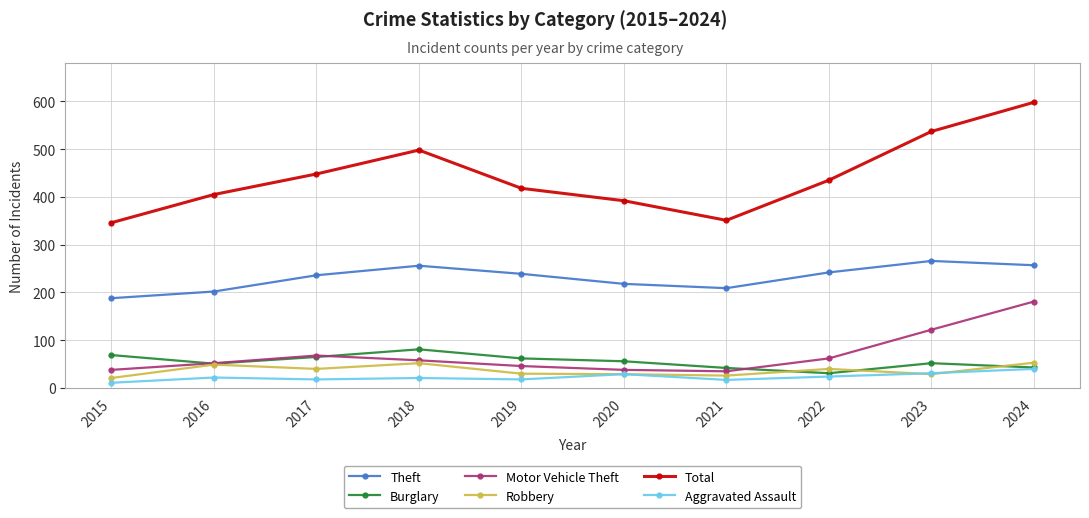

What are all the series names shown in the legend?

Theft, Burglary, Motor Vehicle Theft, Robbery, Total, Aggravated Assault